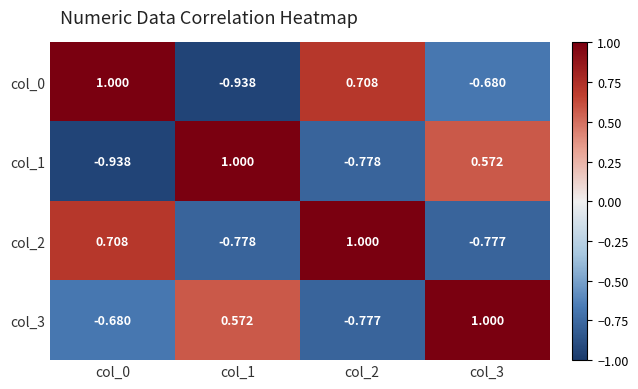

How many values in the col_1 series exceed 0?

2